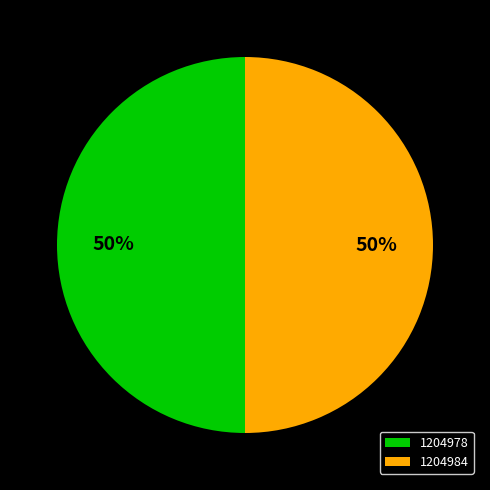

What is the ratio of the value at 1204984 to the value at 1204978?

1.0